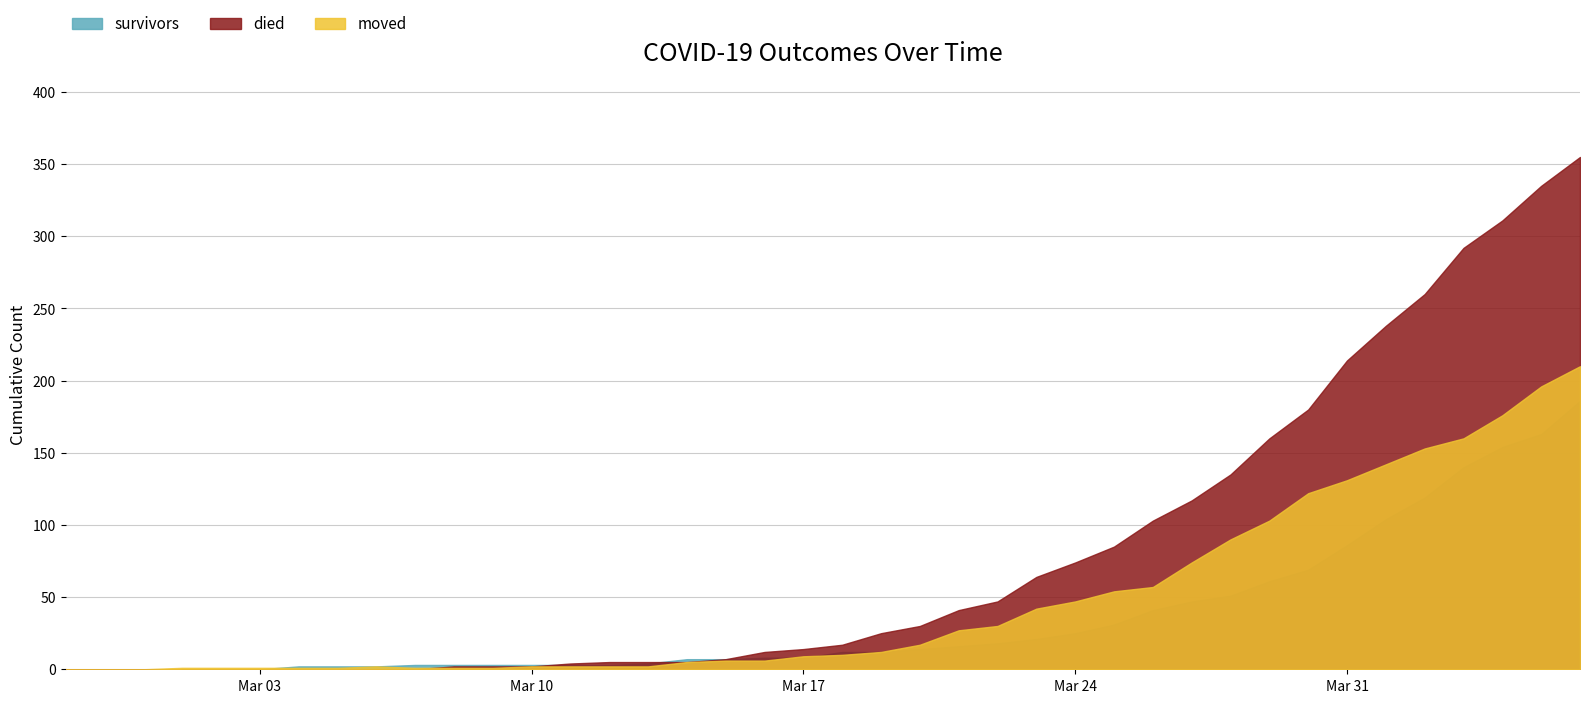

What is the difference between the highest and lowest values at 2020-04-02?

141